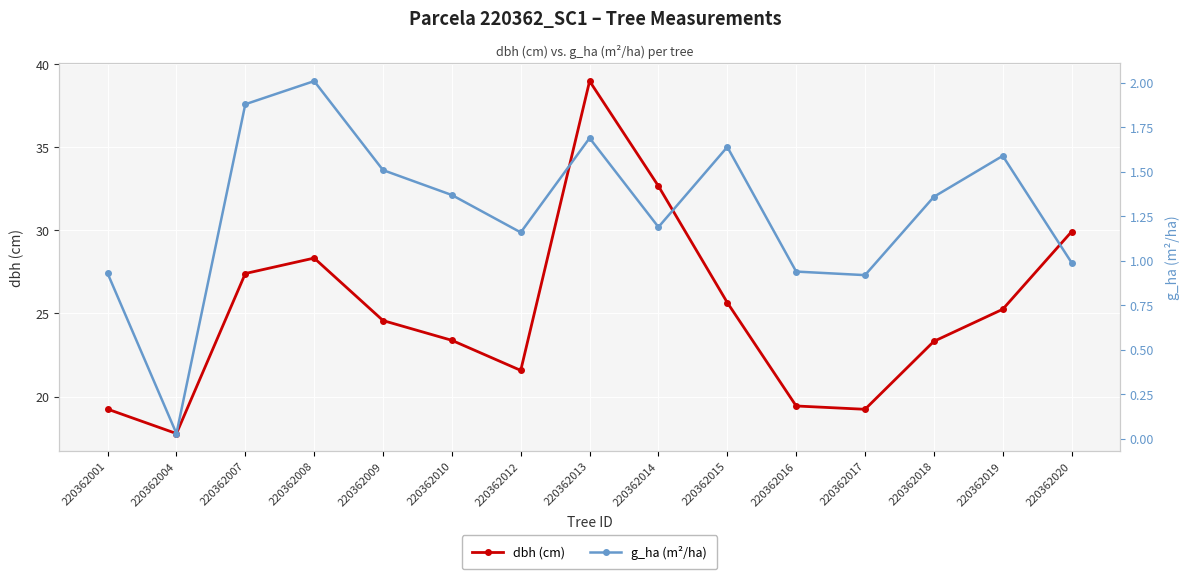

Reading right to left, what are all the values shown in this chart?

dbh (cm): 220362020=29.9	220362019=25.2	220362018=23.3	220362017=19.2	220362016=19.4	220362015=25.6	220362014=32.7	220362013=39.0	220362012=21.6	220362010=23.4	220362009=24.6	220362008=28.3	220362007=27.4	220362004=17.8	220362001=19.2
g_ha (m²/ha): 220362020=1.0	220362019=1.6	220362018=1.4	220362017=0.9	220362016=0.9	220362015=1.6	220362014=1.2	220362013=1.7	220362012=1.2	220362010=1.4	220362009=1.5	220362008=2.0	220362007=1.9	220362004=0.0	220362001=0.9